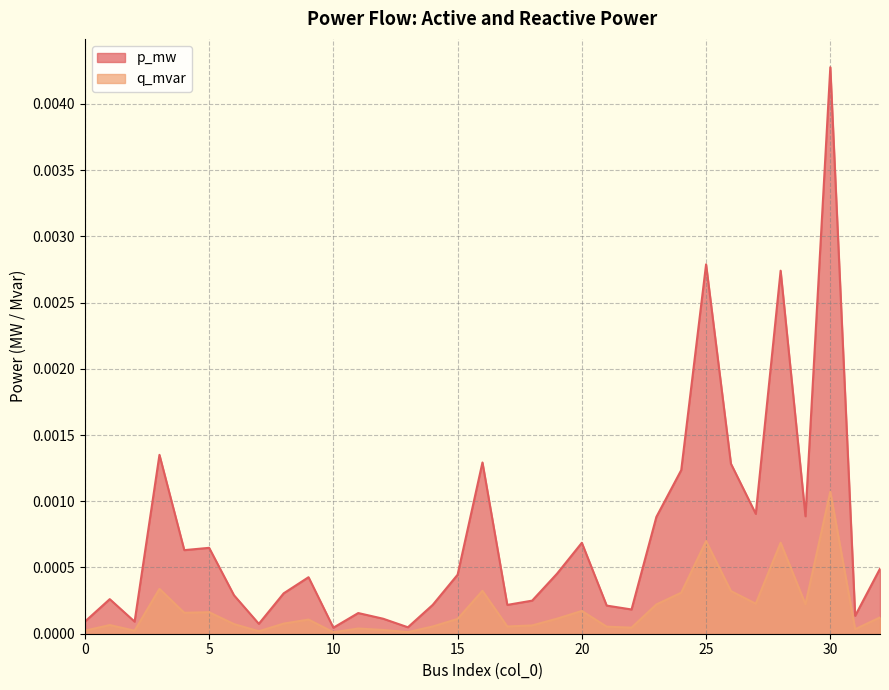

What are all the series names shown in the legend?

p_mw, q_mvar